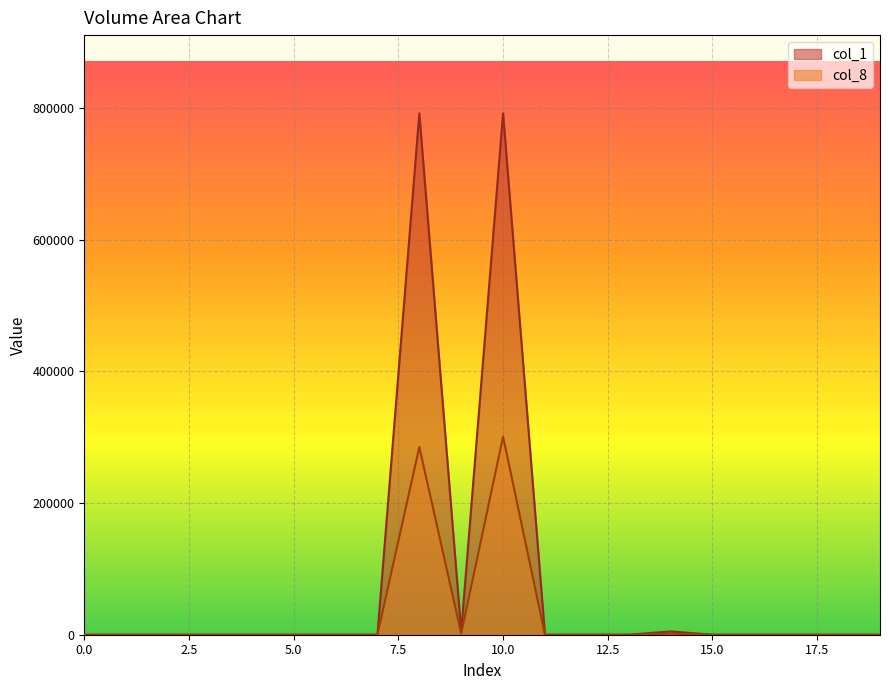

List the series in order of their peak value, highest first.

col_1, col_8